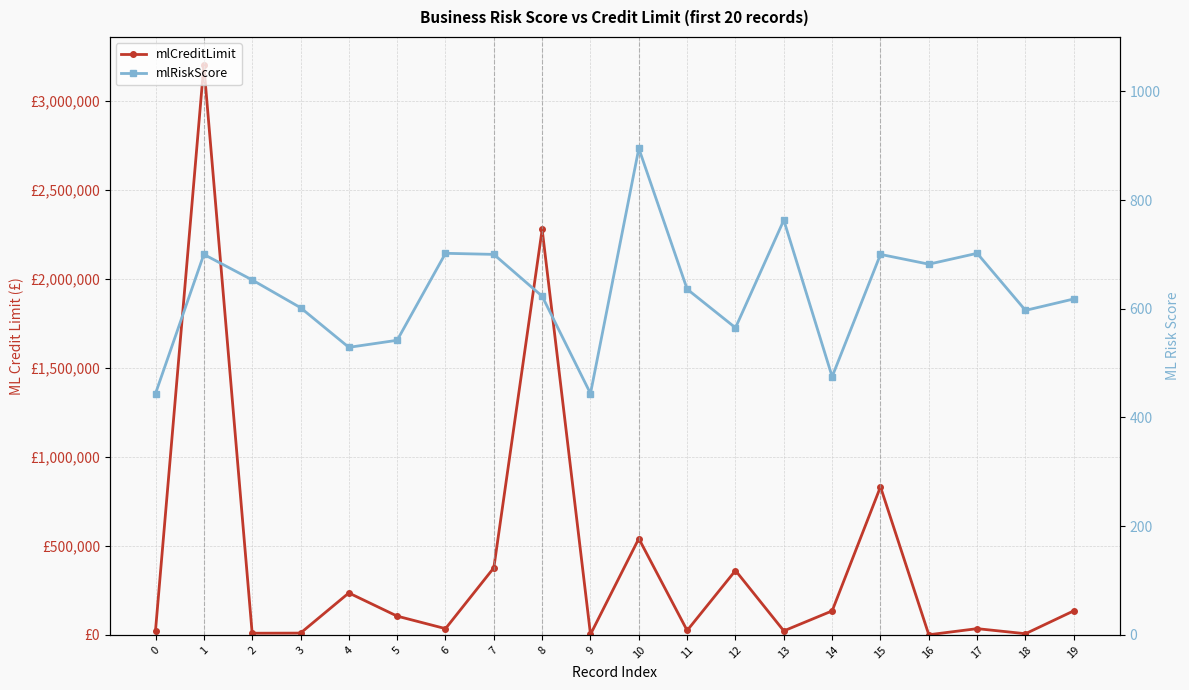

Between 9 and 7, which is larger?

7